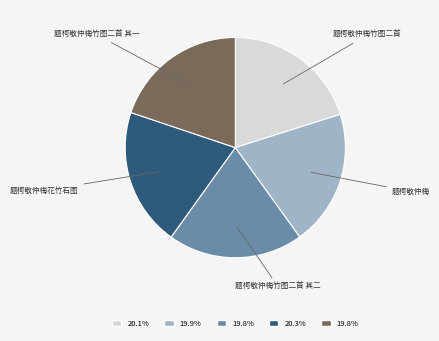

How many segments does this pie chart have?

5